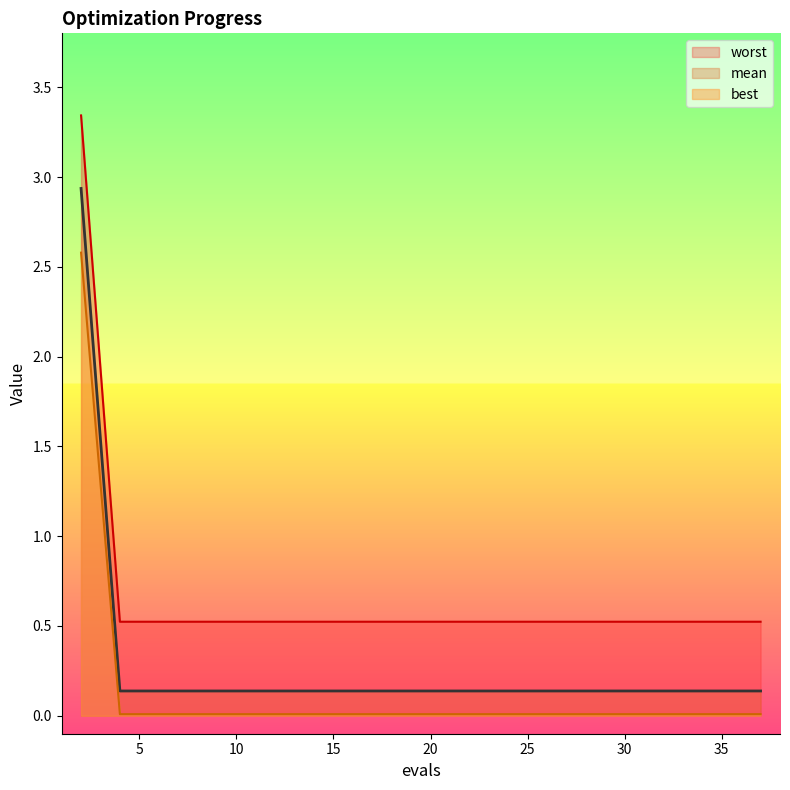

The worst series shows 0.5 at 11. True or false?

True